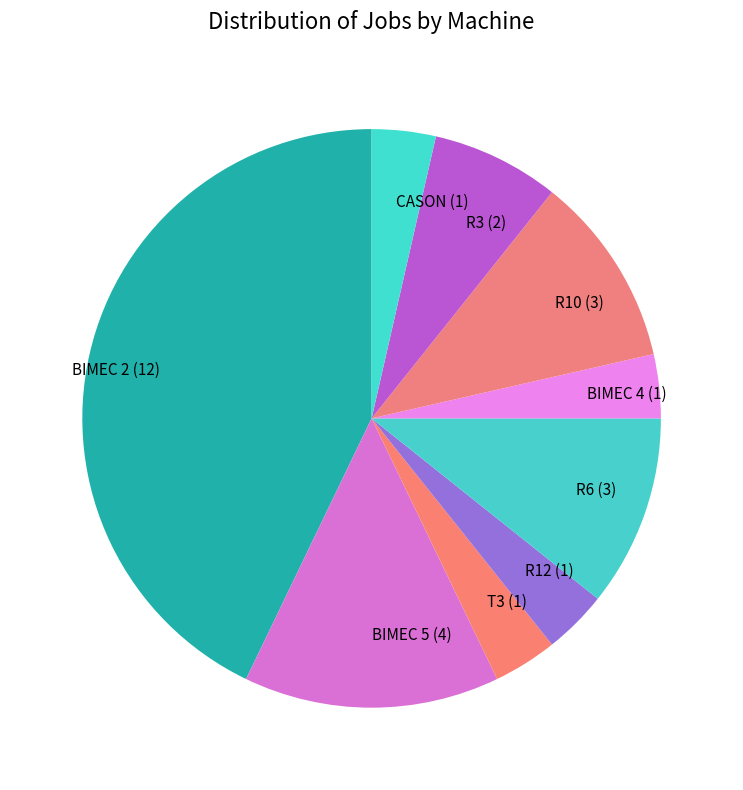

Is the sum of BIMEC 4 (1) and R3 (2) greater than half?

No